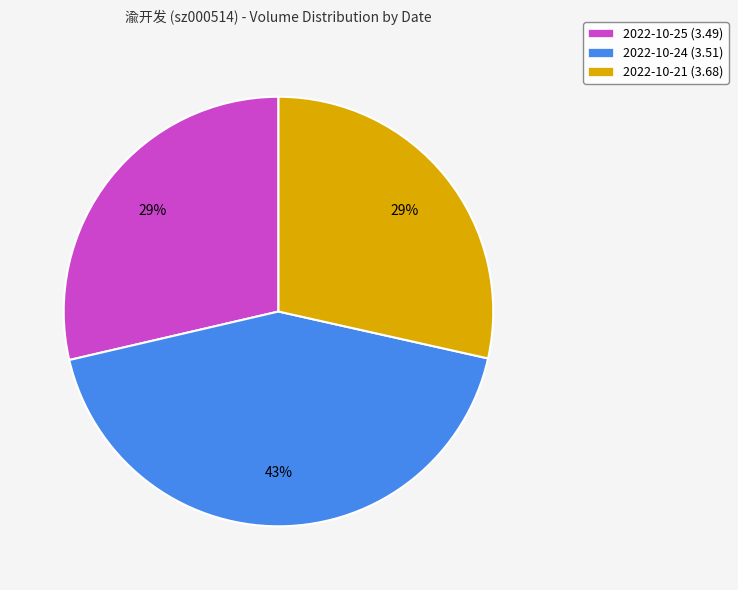

Between 2022-10-25 (3.49) and 2022-10-24 (3.51), which is larger?

2022-10-24 (3.51)